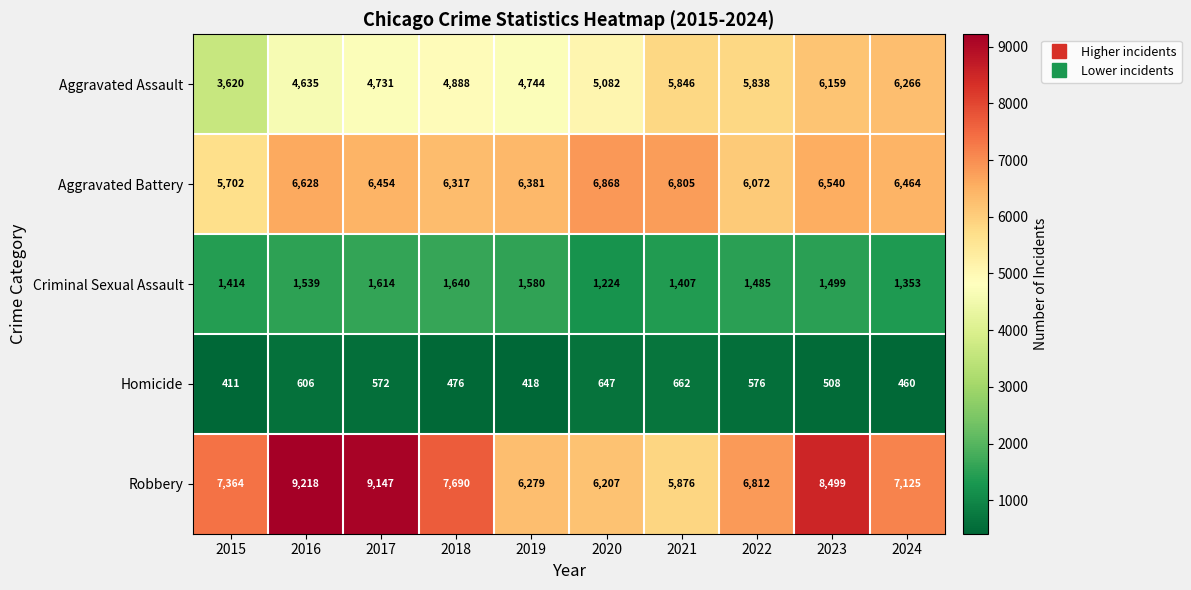

How many data points does each series have?

10